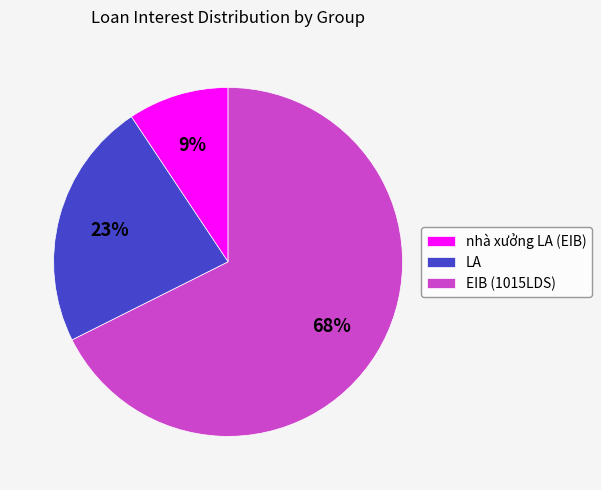

Between nhà xưởng LA (EIB) and LA, which is larger?

LA